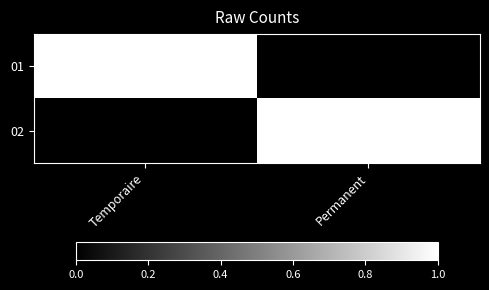

What is the total value across all series at Temporaire?

1